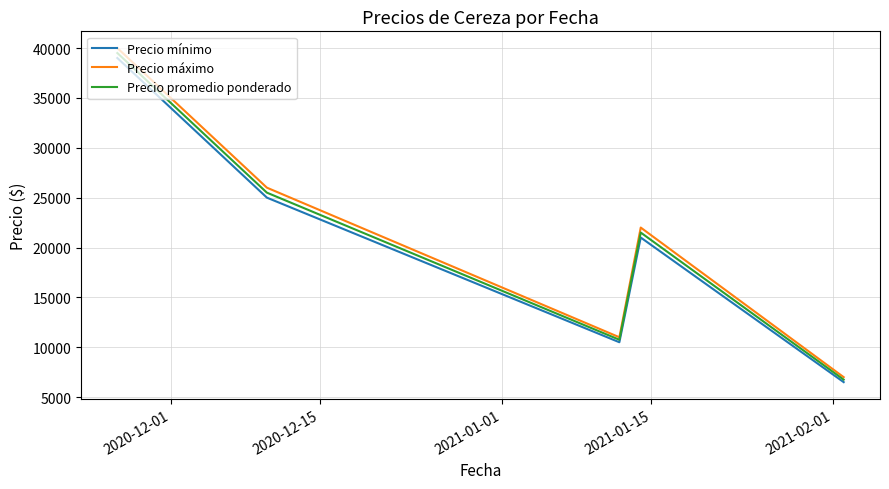

What is the minimum value shown in the chart?

6500